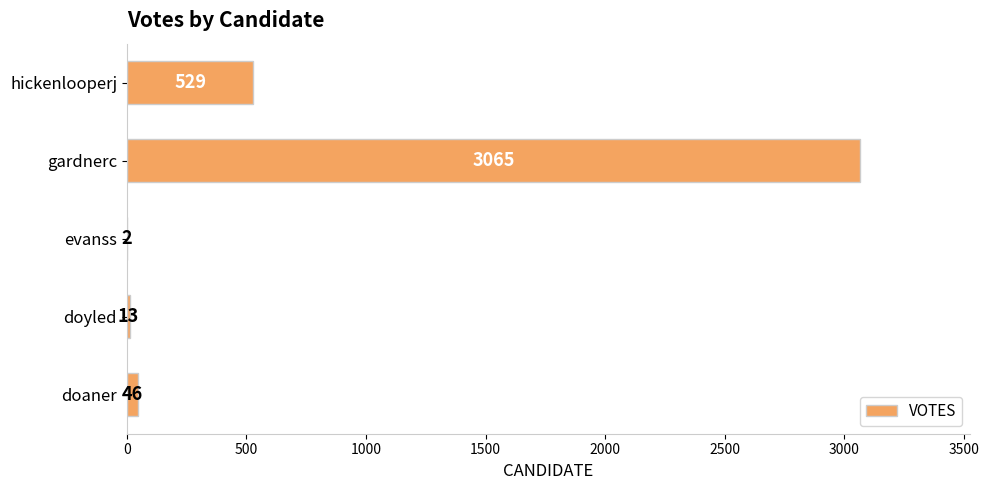

At which label is the value closest to 1533?

hickenlooperj